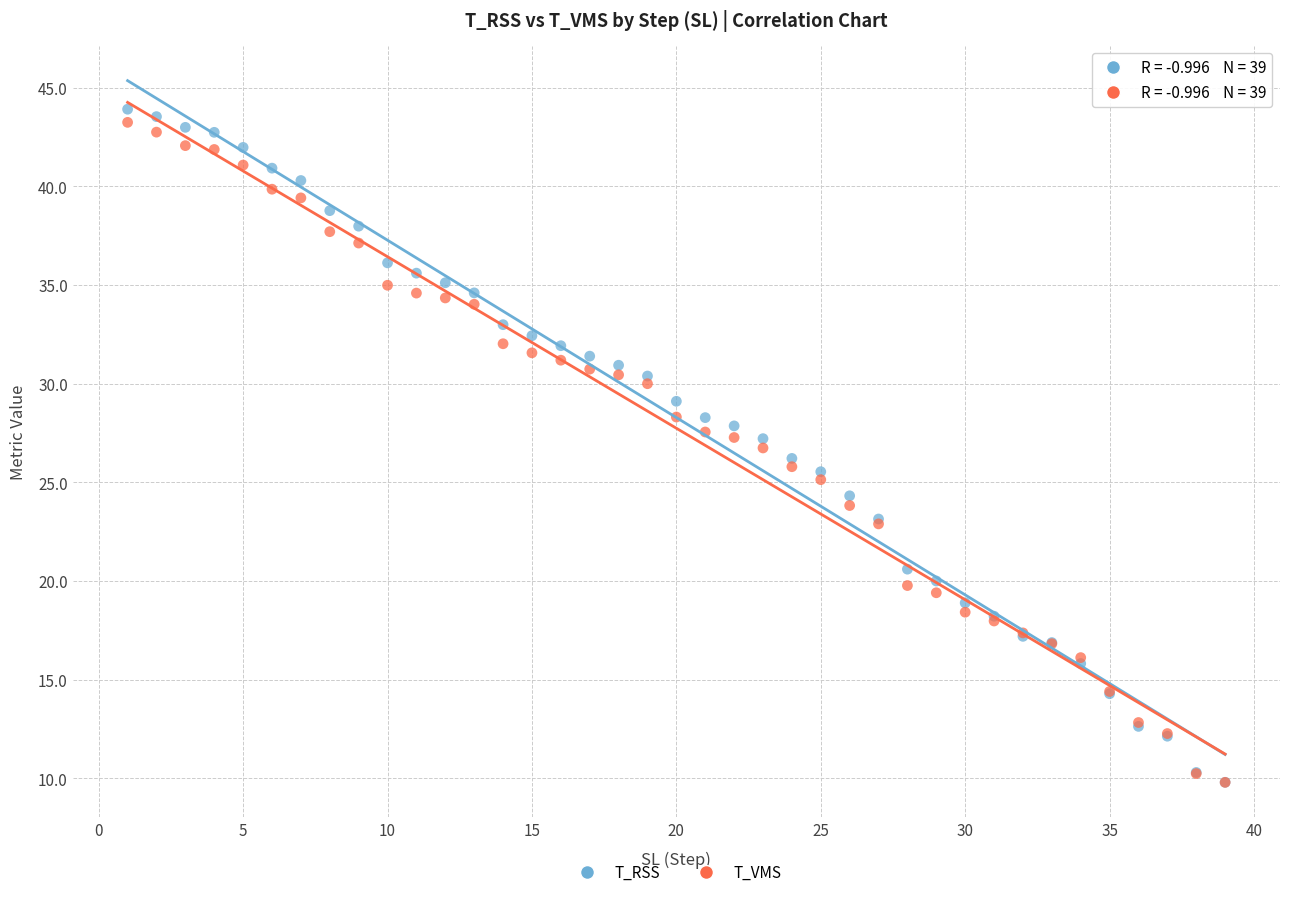

What are all the series names shown in the legend?

T_RSS, T_VMS